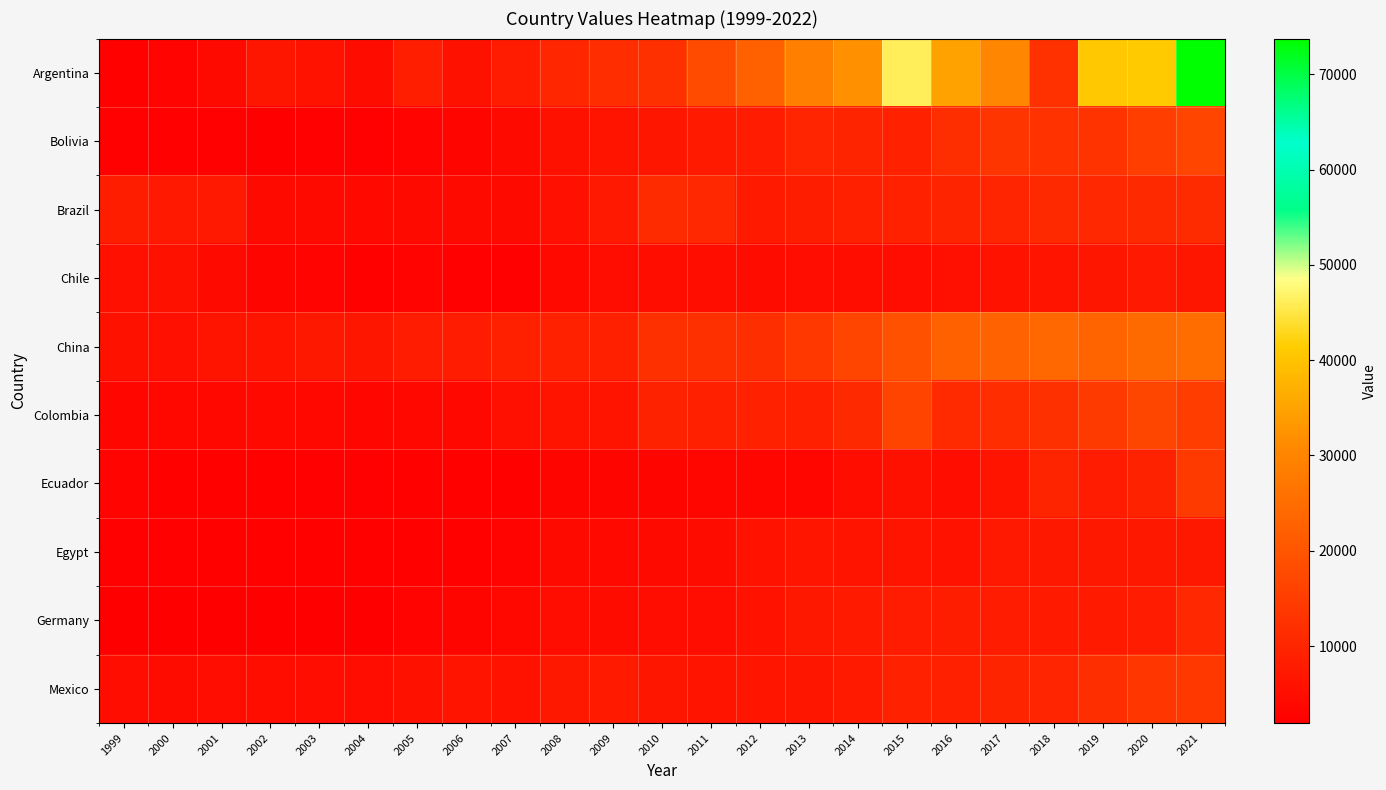

Reading right to left, transcribe all the data shown in this chart.

Argentina: 2021=73735	2020=41423	2019=40691	2018=12529	2017=30515	2016=34949	2015=46073	2014=32186	2013=28954	2012=22617	2011=18105	2010=12287	2009=11568	2008=10274	2007=8008	2006=5768	2005=8535	2004=4603	2003=5989	2002=6804	2001=4182	2000=2880	1999=2752
Bolivia: 2021=16564	2020=15381	2019=13058	2018=12642	2017=13296	2016=11904	2015=9215	2014=9616	2013=9999	2012=7935	2011=7623	2010=6931	2009=6179	2008=5808	2007=4187	2006=3261	2005=3033	2004=2301	2003=2286	2002=2194	2001=2272	2000=2383	1999=2294
Brazil: 2021=11332	2020=10897	2019=10536	2018=10653	2017=9823	2016=9546	2015=9165	2014=8781	2013=8119	2012=7685	2011=10514	2010=11311	2009=7435	2008=5509	2007=4221	2006=4313	2005=4179	2004=3927	2003=4299	2002=4345	2001=7375	2000=7535	1999=8209
Chile: 2021=6779	2020=7418	2019=6924	2018=6335	2017=6121	2016=5344	2015=4948	2014=5023	2013=4748	2012=4653	2011=5087	2010=5273	2009=4837	2008=4149	2007=2406	2006=2398	2005=2935	2004=2591	2003=2799	2002=3093	2001=4314	2000=5613	1999=5348
China: 2021=25101	2020=24535	2019=23237	2018=24078	2017=22896	2016=22586	2015=19316	2014=16526	2013=13841	2012=11868	2011=12269	2010=12267	2009=8873	2008=8994	2007=8753	2006=8030	2005=7863	2004=6806	2003=7026	2002=6408	2001=6190	2000=5325	1999=5591
Colombia: 2021=14901	2020=16996	2019=14359	2018=12043	2017=11478	2016=10911	2015=16258	2014=10796	2013=8767	2012=9216	2011=8784	2010=9493	2009=6296	2008=6229	2007=5402	2006=3832	2005=3773	2004=3561	2003=3635	2002=3911	2001=3807	2000=3769	1999=3508
Ecuador: 2021=14355	2020=9309	2019=7852	2018=9638	2017=6192	2016=5103	2015=5666	2014=5067	2013=3464	2012=3444	2011=3450	2010=3139	2009=3133	2008=3258	2007=2591	2006=2655	2005=2624	2004=2229	2003=2460	2002=2554	2001=2540	2000=2738	1999=2884
Egypt: 2021=7055	2020=7171	2019=7175	2018=7006	2017=7355	2016=6080	2015=6319	2014=6400	2013=6463	2012=6009	2011=4494	2010=4228	2009=4127	2008=4207	2007=2775	2006=2710	2005=2723	2004=2522	2003=2729	2002=2549	2001=2630	2000=2413	1999=2312
Germany: 2021=10554	2020=8064	2019=7792	2018=7680	2017=7860	2016=8120	2015=7984	2014=7765	2013=7000	2012=5886	2011=4918	2010=4791	2009=4532	2008=4947	2007=3611	2006=3186	2005=3027	2004=2053	2003=1928	2002=1984	2001=1978	2000=1953	1999=2001
Mexico: 2021=13775	2020=13683	2019=11792	2018=9903	2017=9767	2016=8813	2015=9184	2014=7592	2013=6778	2012=6669	2011=6402	2010=6909	2009=7656	2008=7225	2007=6101	2006=6278	2005=5698	2004=4926	2003=4803	2002=5016	2001=4832	2000=4609	1999=4771